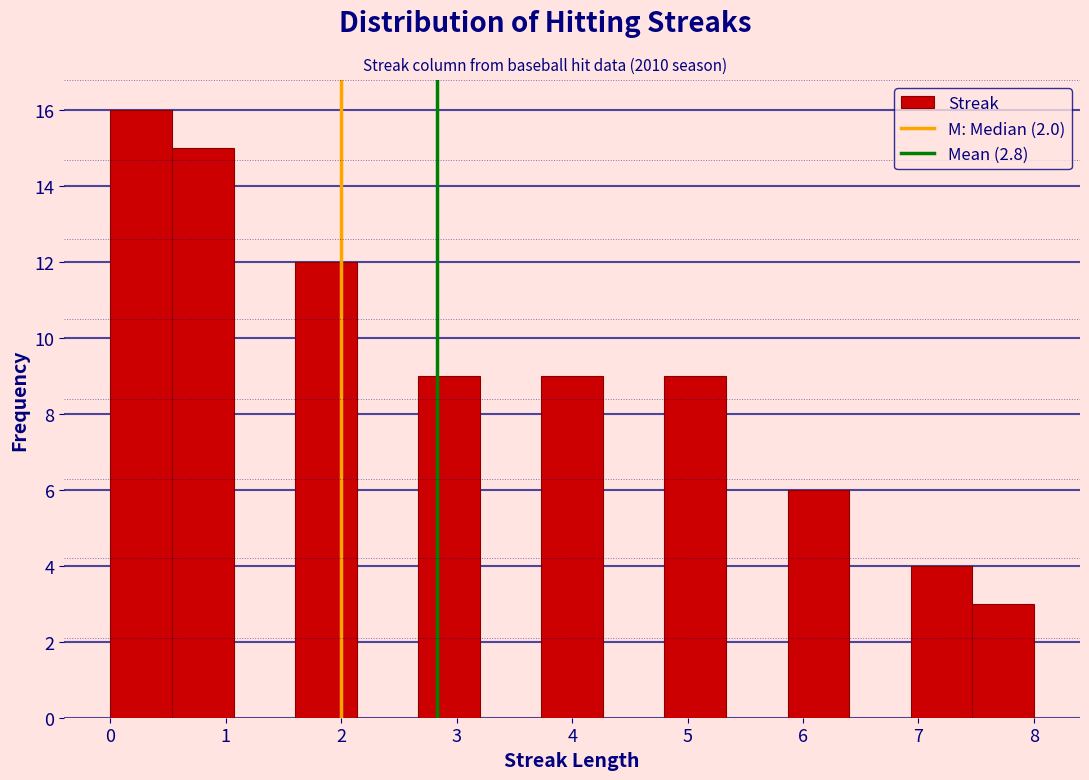

Which range on the x-axis has the tallest bar?

0.0 to 0.5